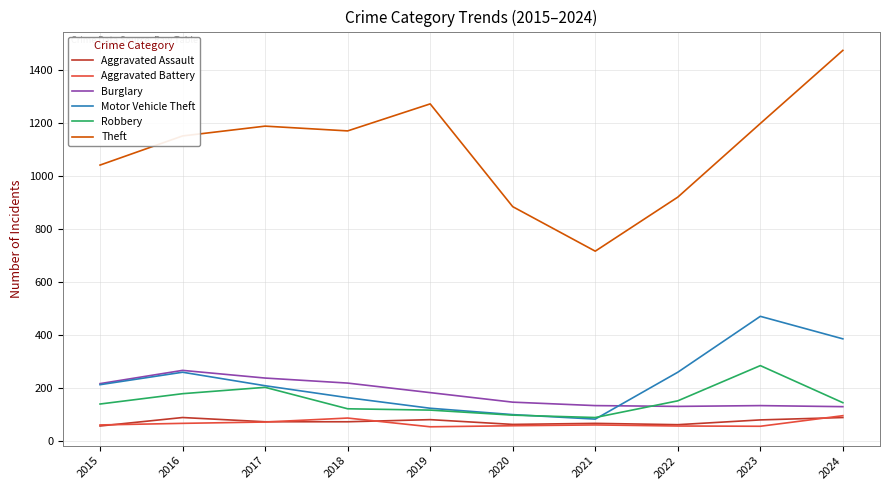

Which series has the largest range (max minus min)?

Theft